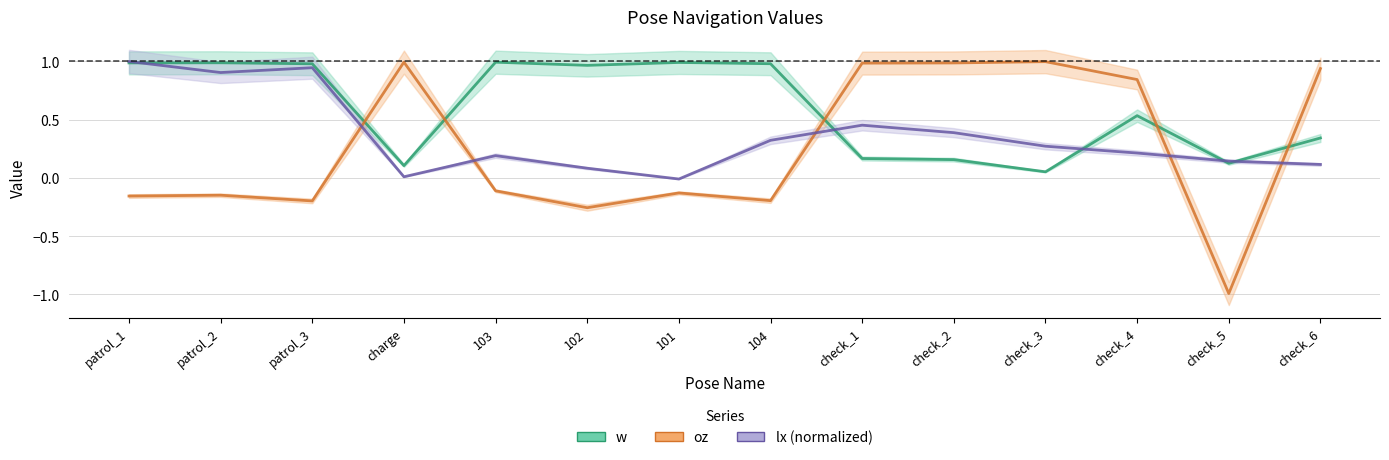

How many negative values does the oz series have?

8